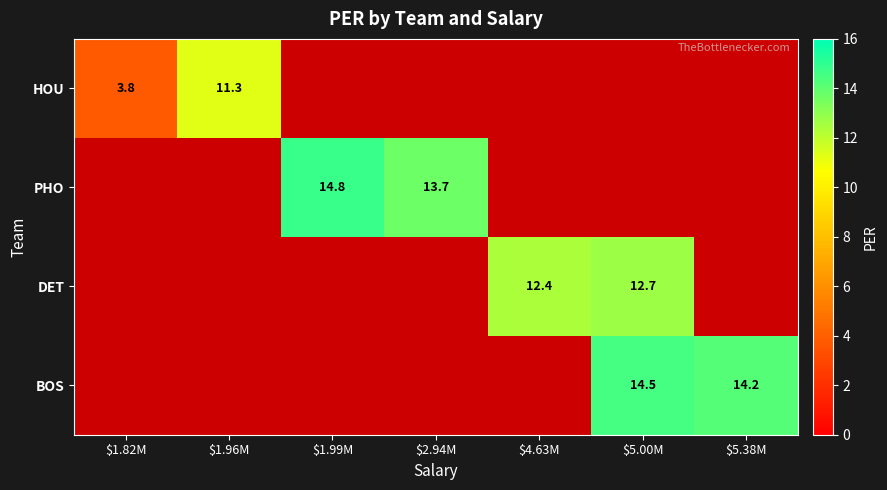

The value of HOU at $1.96M is 11.3. True or false?

True